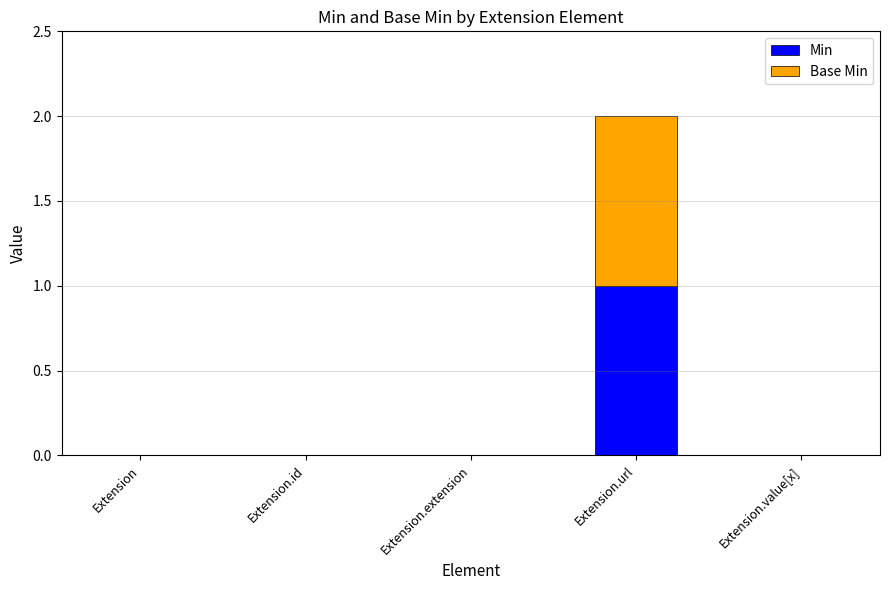

Reading left to right, list the values for the Min series.

Extension=0	Extension.id=0	Extension.extension=0	Extension.url=1	Extension.value[x]=0